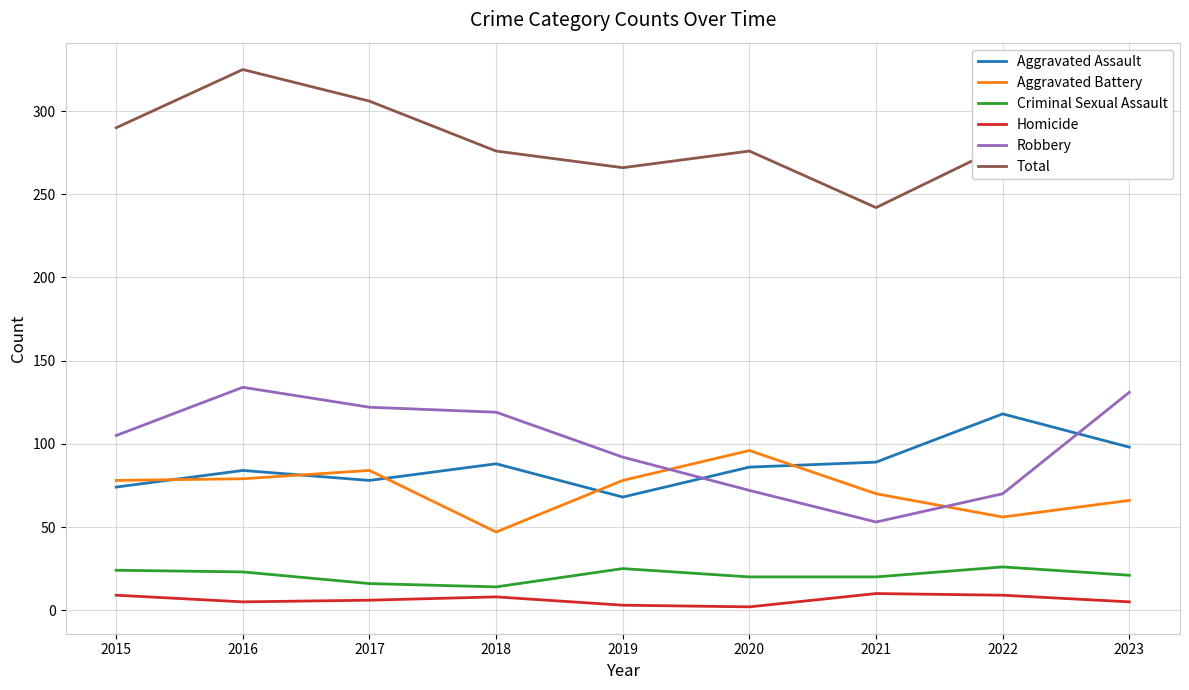

What is the smallest value displayed?

2